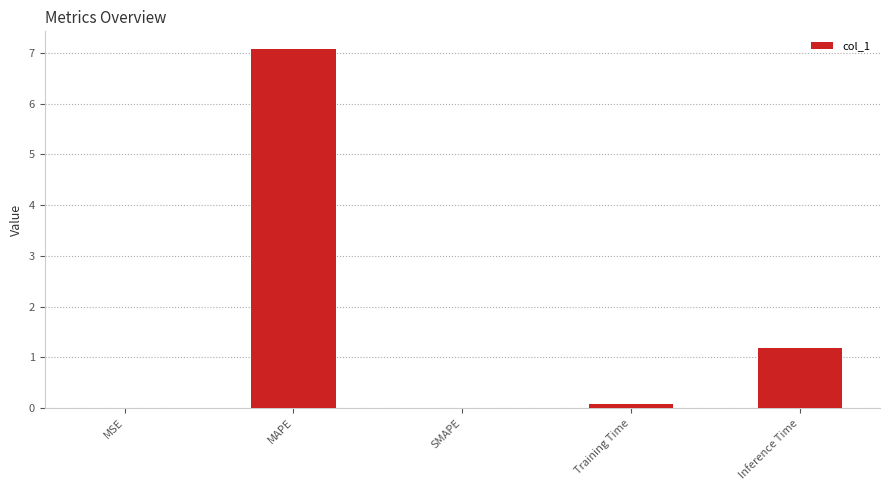

What value does the data have at Inference Time?

1.2